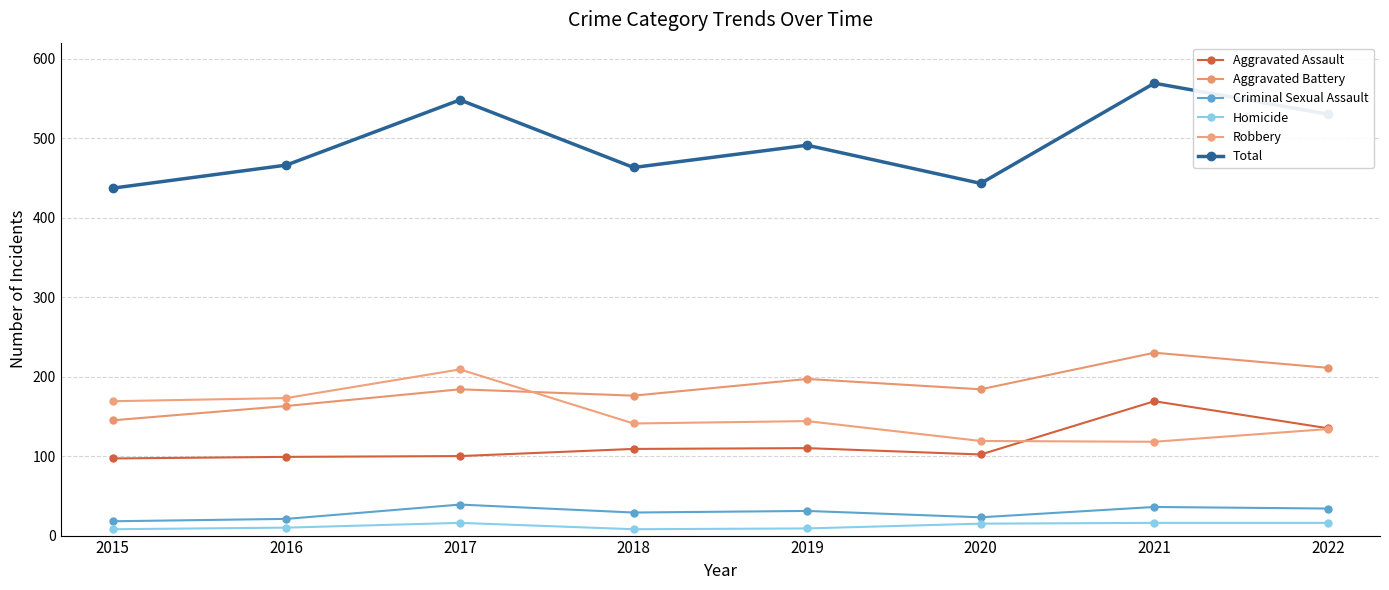

What is the total value across all series at 2015?

874